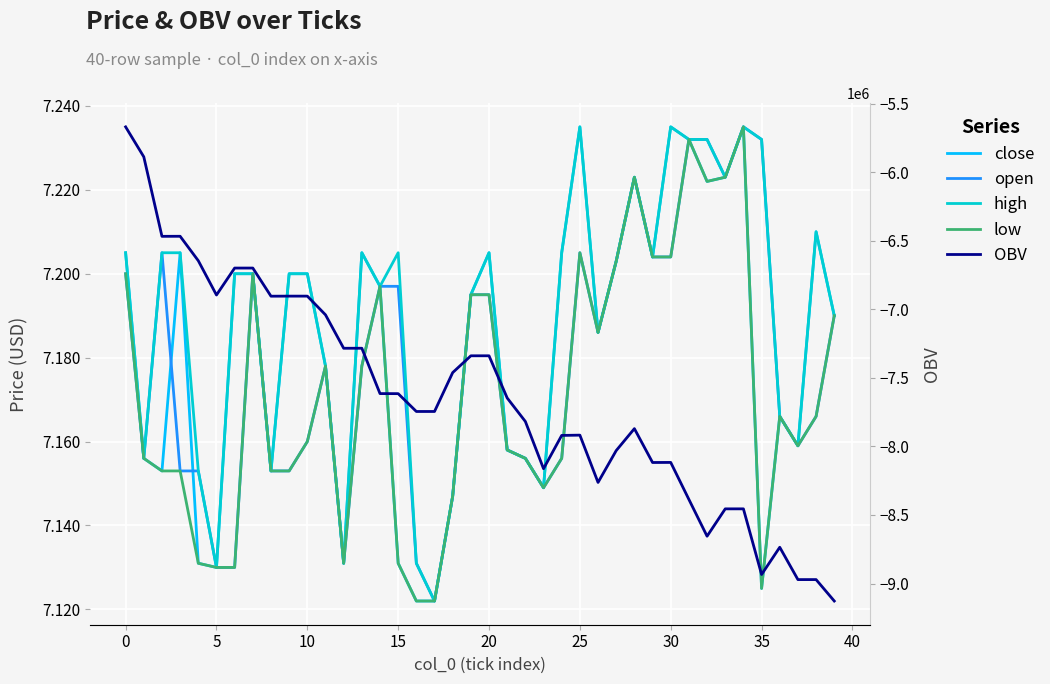

How many data points does each series have?

40